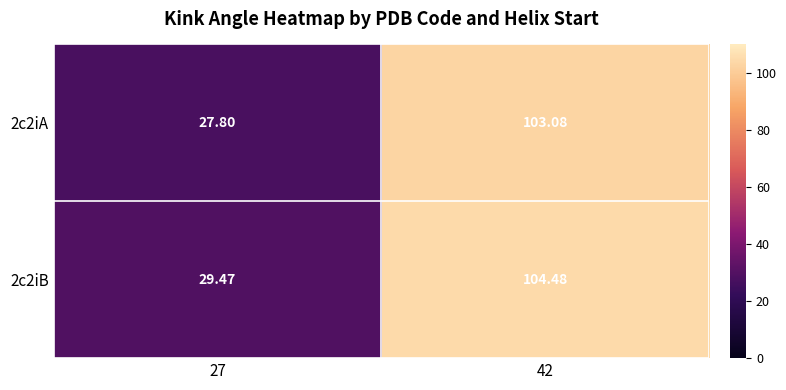

At how many categories does at least one series exceed 73?

1